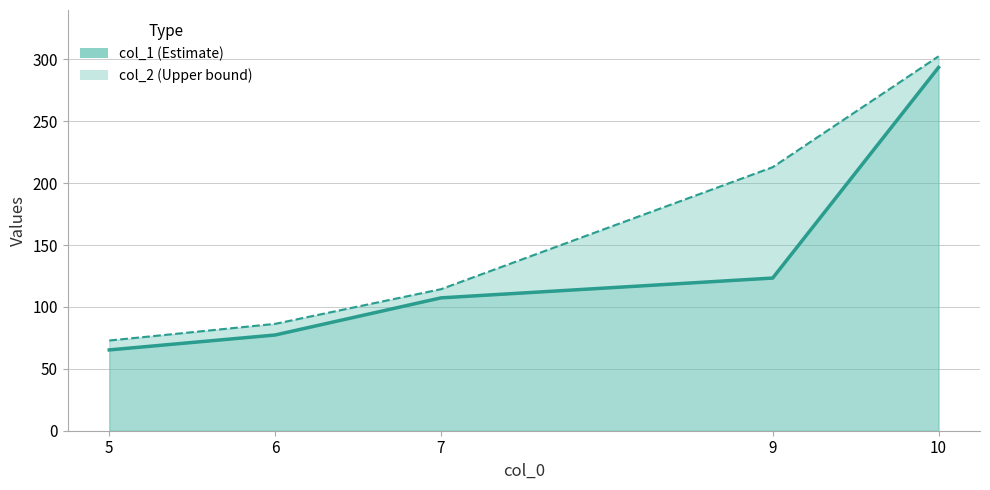

True or false: col_1 line has a value of 77.4 at 6.

True